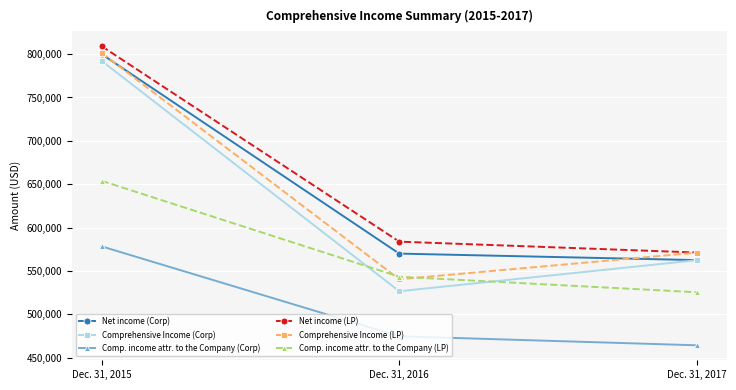

How many values in the Comp. income attr. to the Company (Corp) series are below 474648?

1